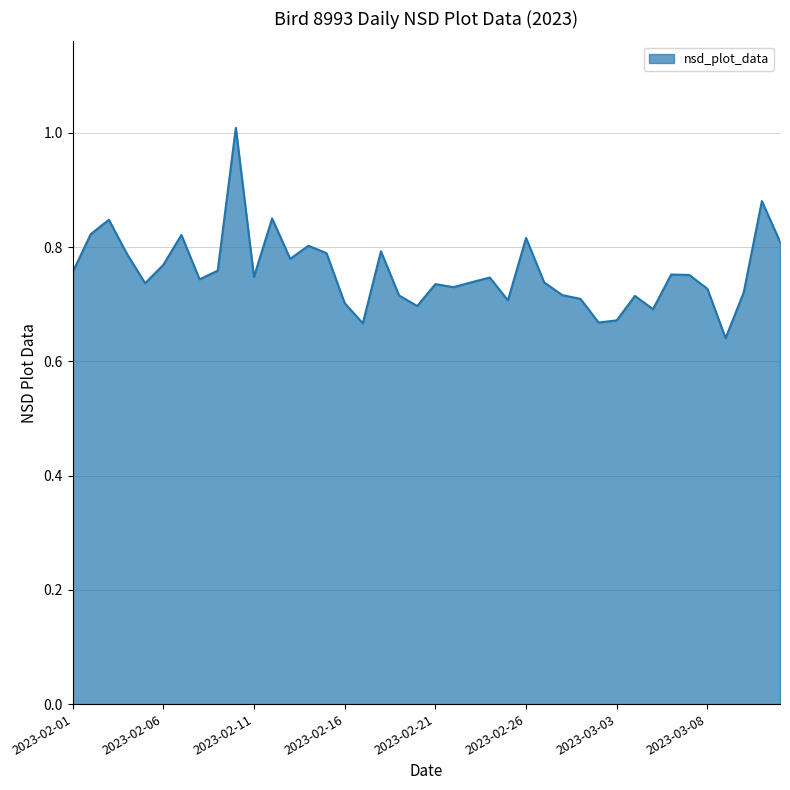

What is the difference between the maximum and minimum values?

0.4